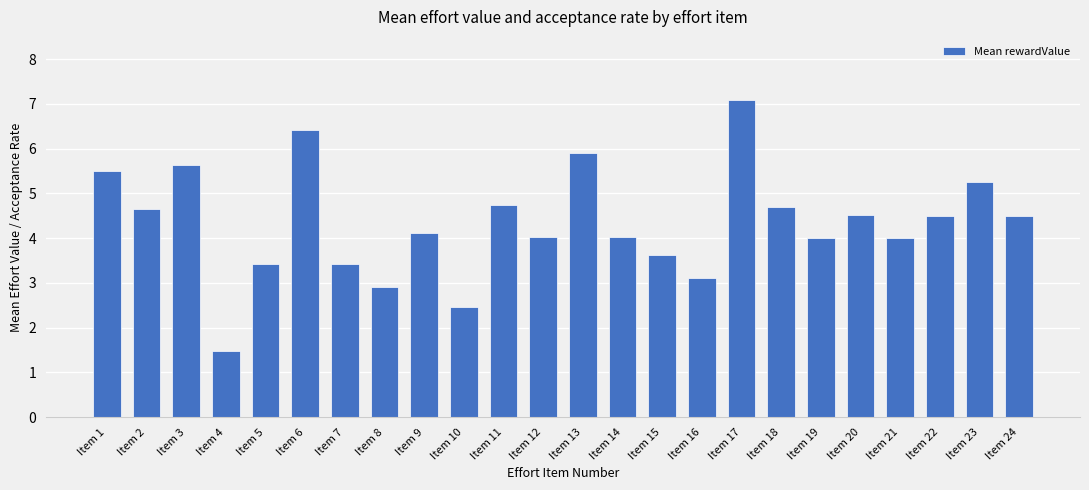

What is the value of the 23rd bar from the left?

5.3